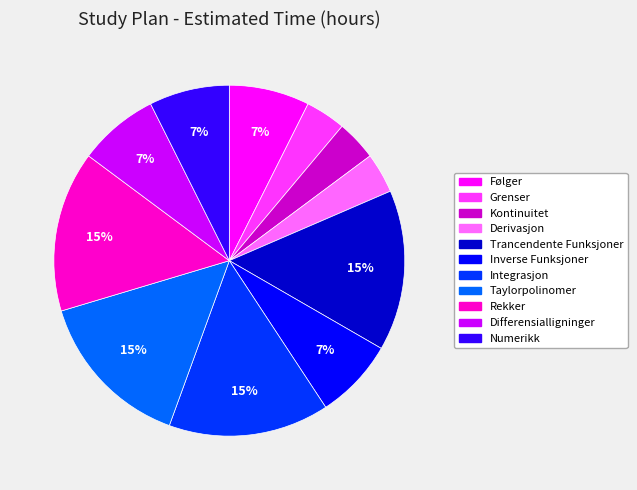

To the nearest percent, what portion does Inverse Funksjoner represent?

7%